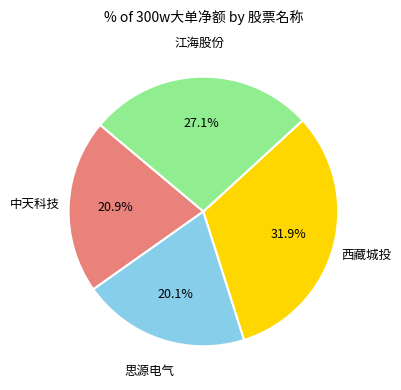

Does any single category account for the majority?

No